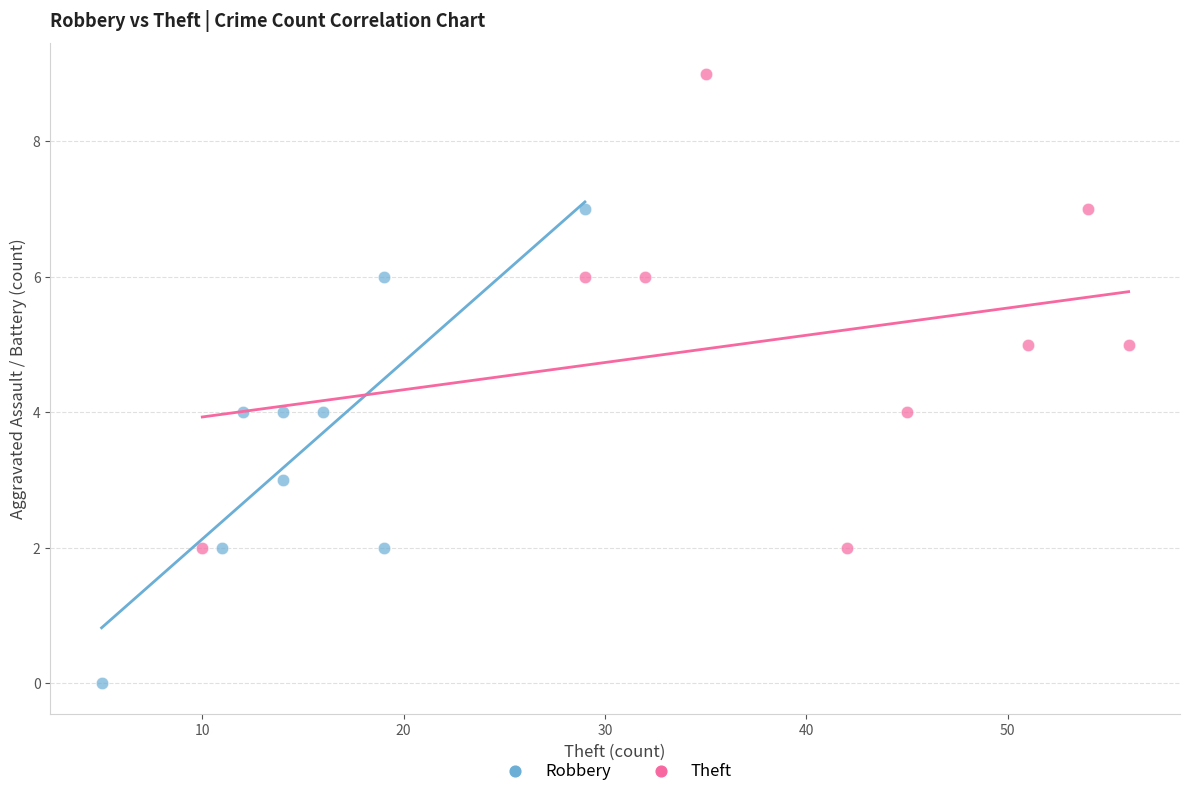

Which series reaches the minimum Y coordinate?

Robbery